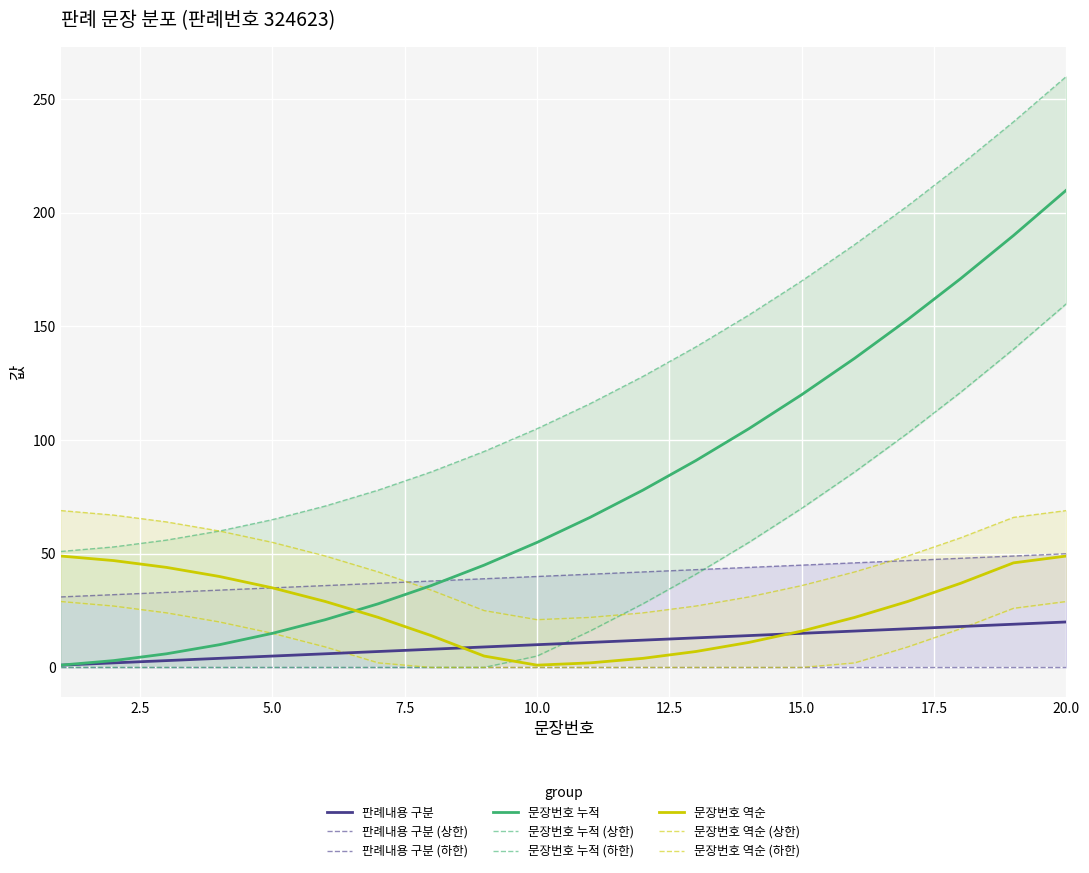

Read the 문장번호 누적 value at 1.

1